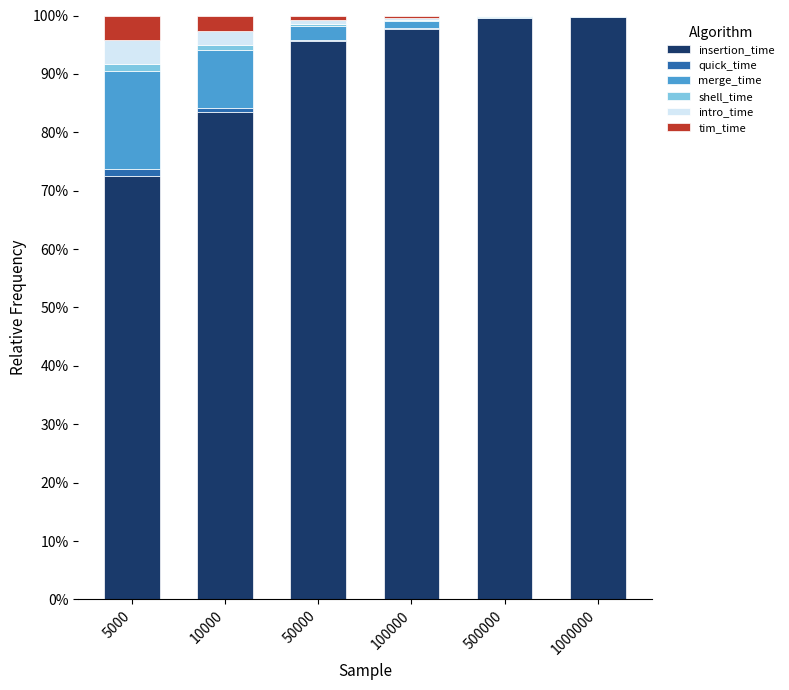

What is the maximum value for insertion_time?

99.7